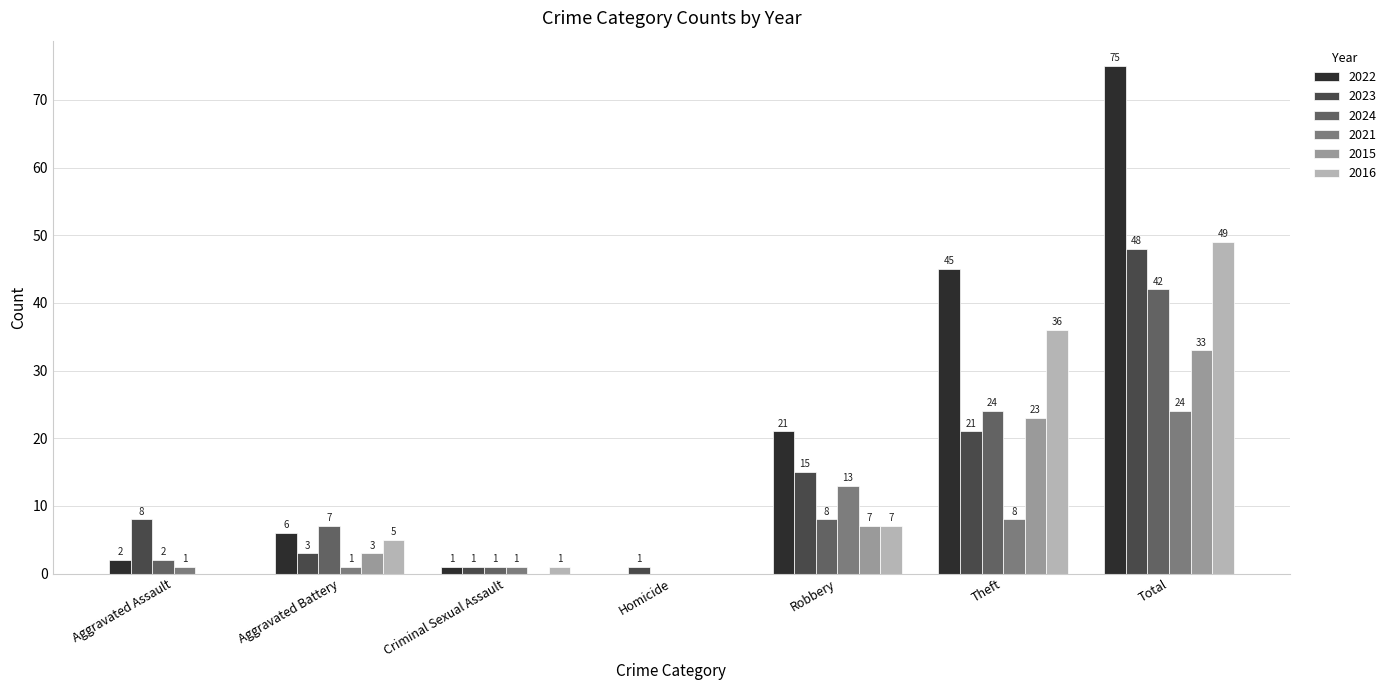

How many positive values does the 2021 series have?

6